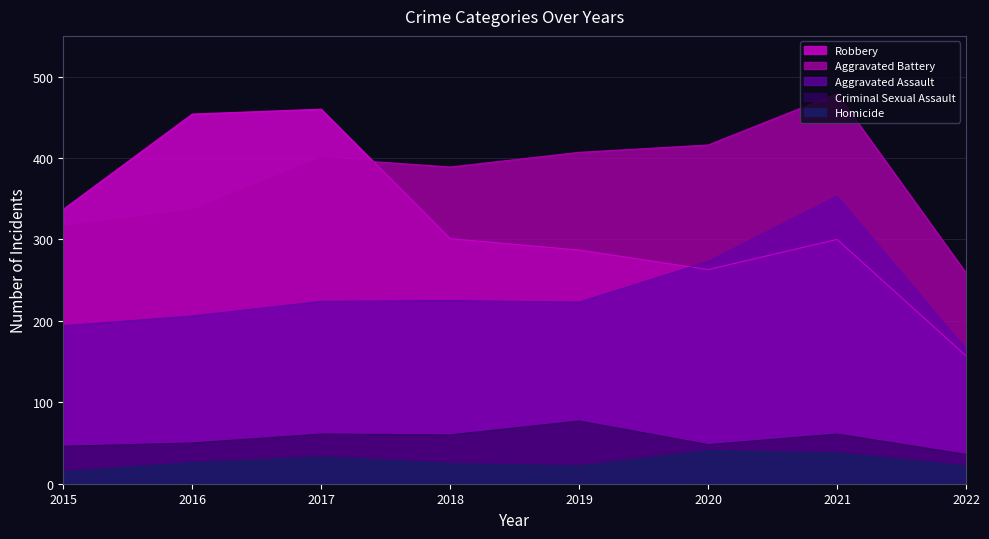

At which category is the sum across all series the highest?

2021